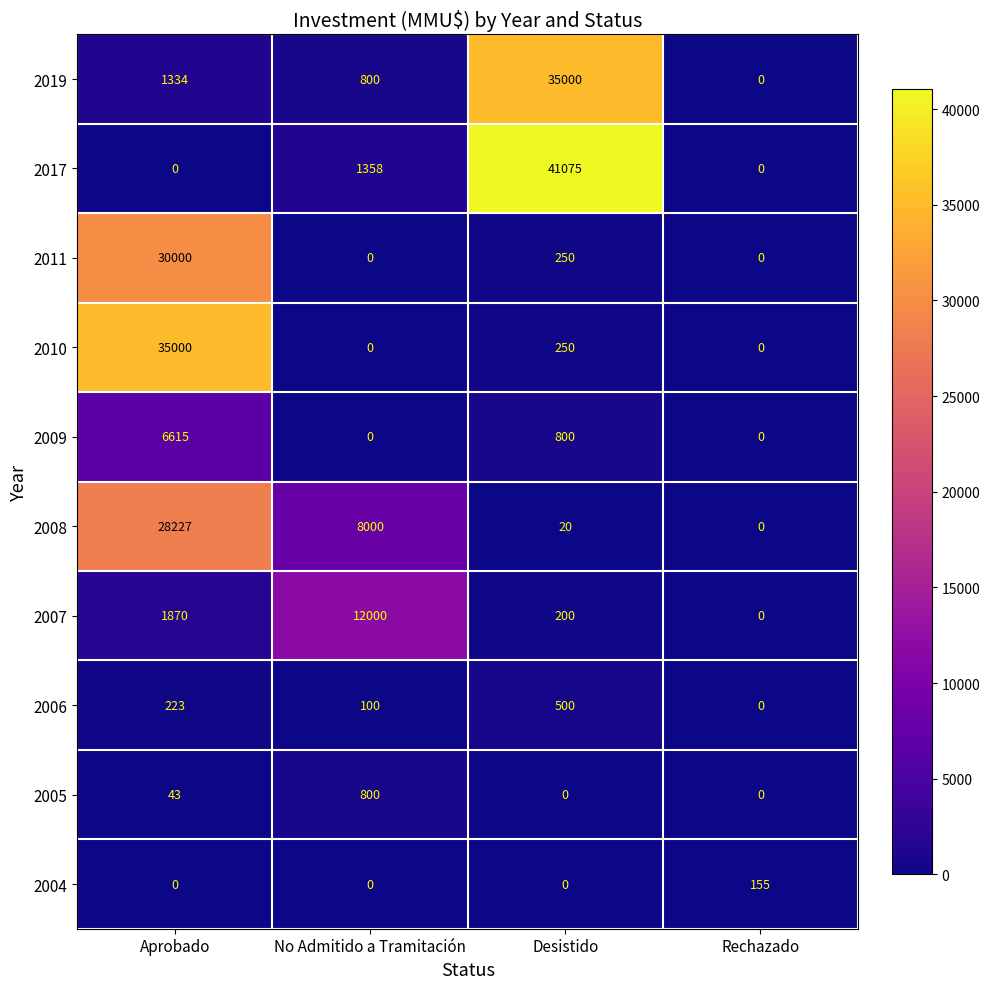

At which category is the sum across all series the highest?

Aprobado